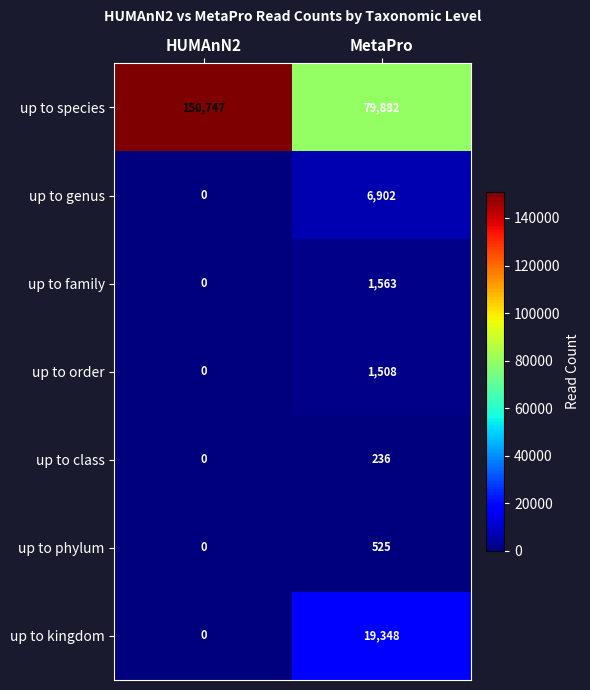

Rank the series by their maximum value, from lowest to highest.

up to class, up to phylum, up to order, up to family, up to genus, up to kingdom, up to species